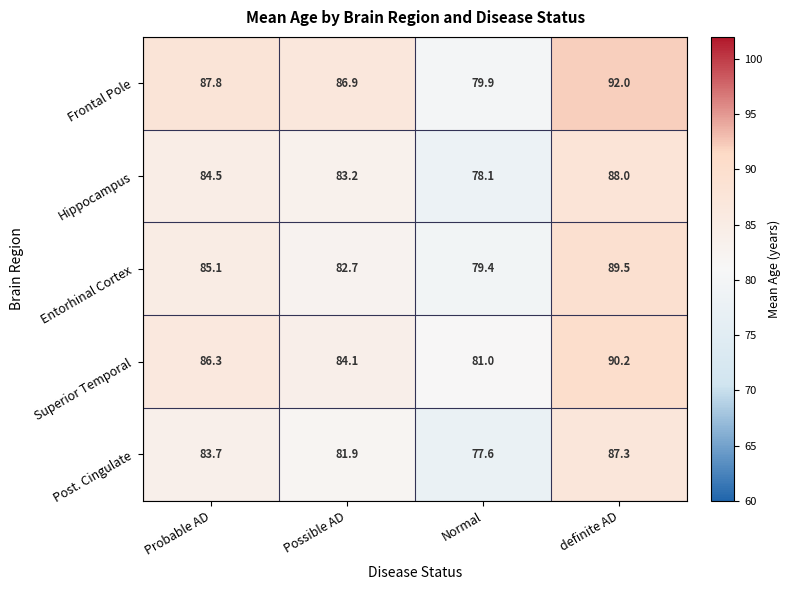

Between Probable AD and definite AD, which series saw the biggest shift?

Entorhinal Cortex